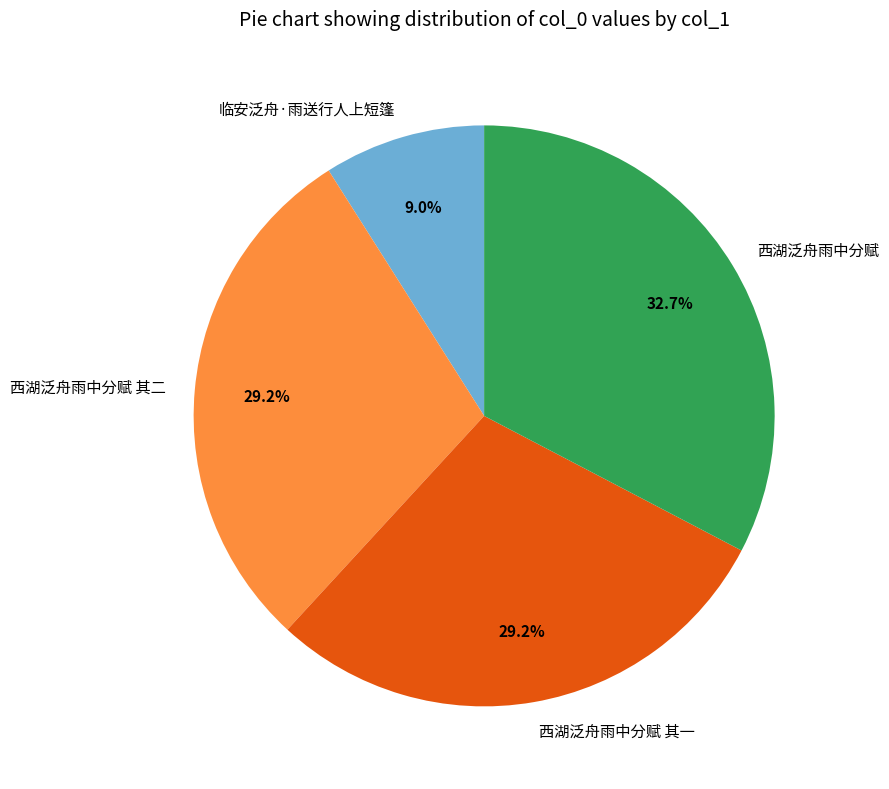

To the nearest percent, what percentage of the pie is 西湖泛舟雨中分赋 其一?

29%